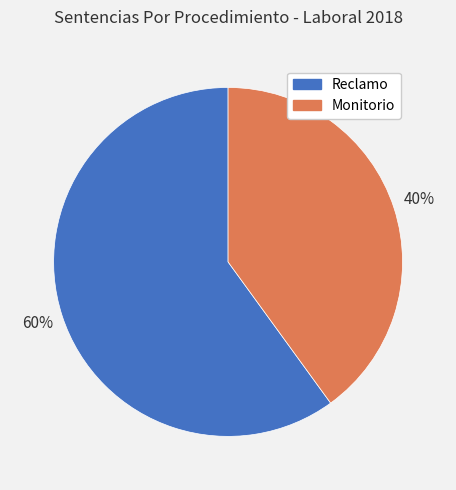

To the nearest percent, what is the average slice percentage?

50%